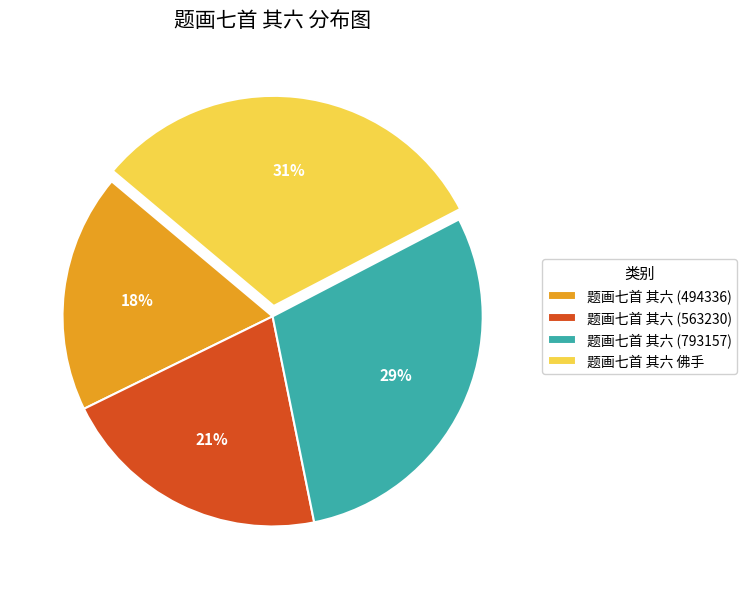

To the nearest percent, what portion does 题画七首 其六 (494336) represent?

18%